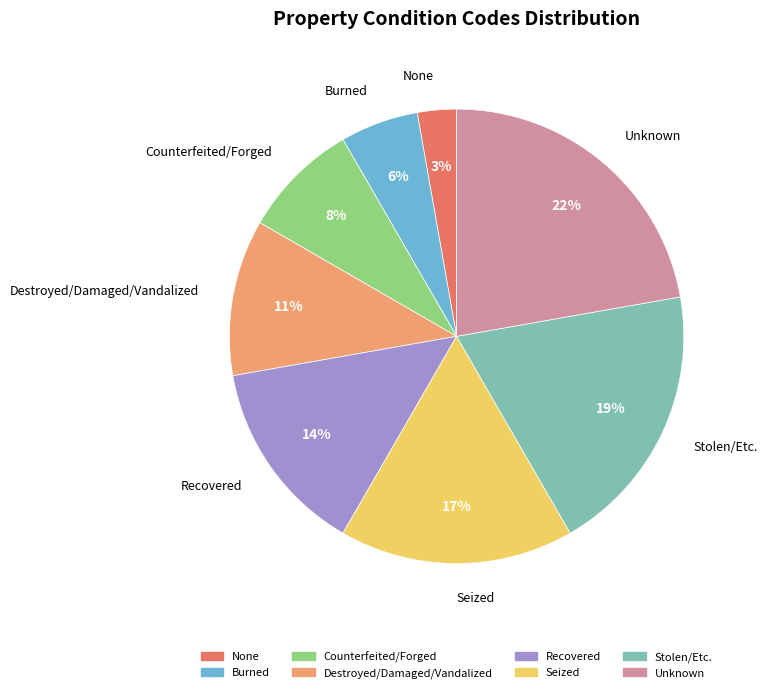

To the nearest percent, what is the difference between the largest and smallest slice percentages?

19%